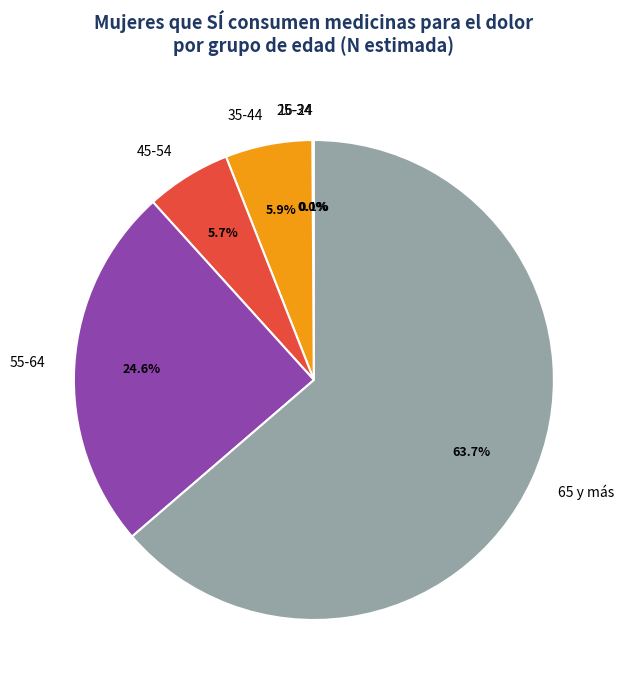

Which has a higher value, 35-44 or 55-64?

55-64